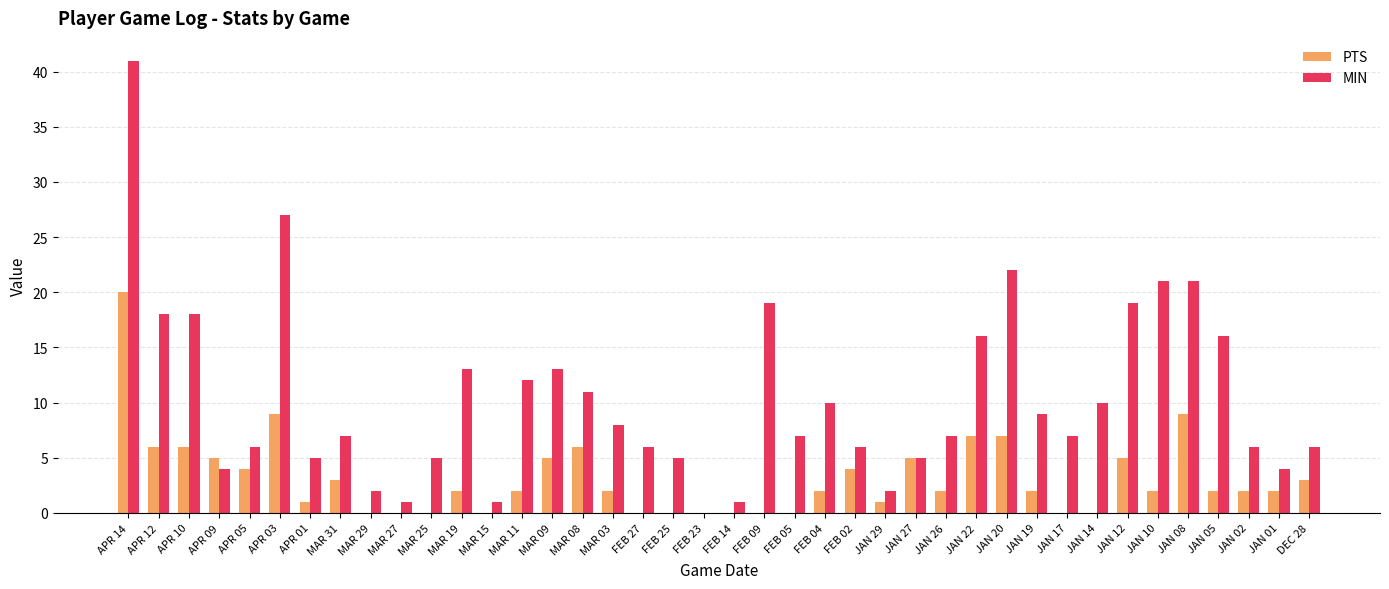

What is the maximum value for PTS?

20